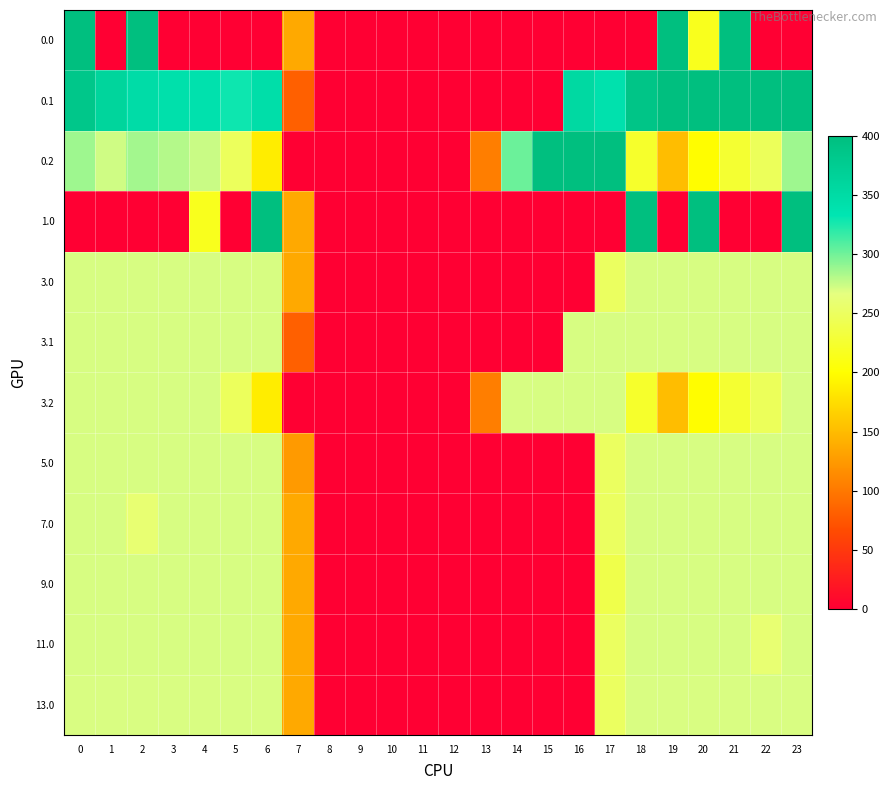

At 14, list the series in order from largest to smallest.

0.2, 3.2, 0.0, 0.1, 1.0, 3.0, 3.1, 5.0, 7.0, 9.0, 11.0, 13.0